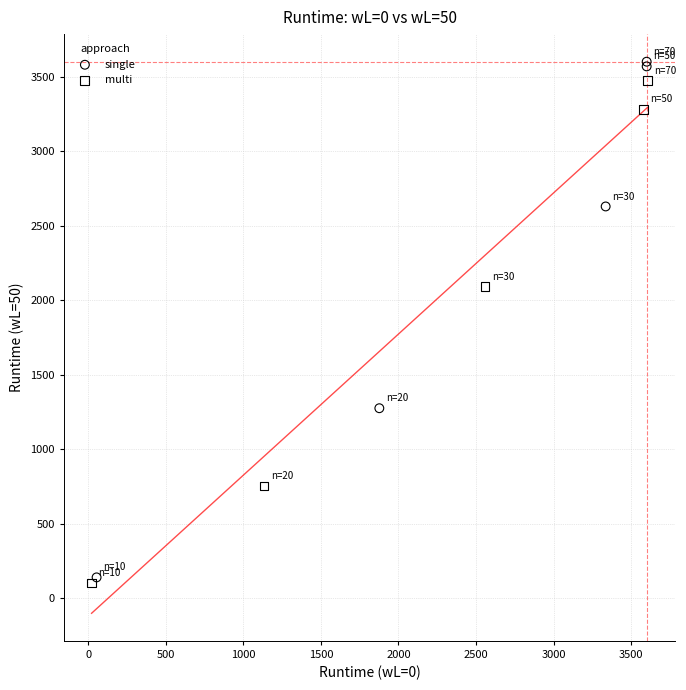

Which series has the largest Y range (max minus min)?

single